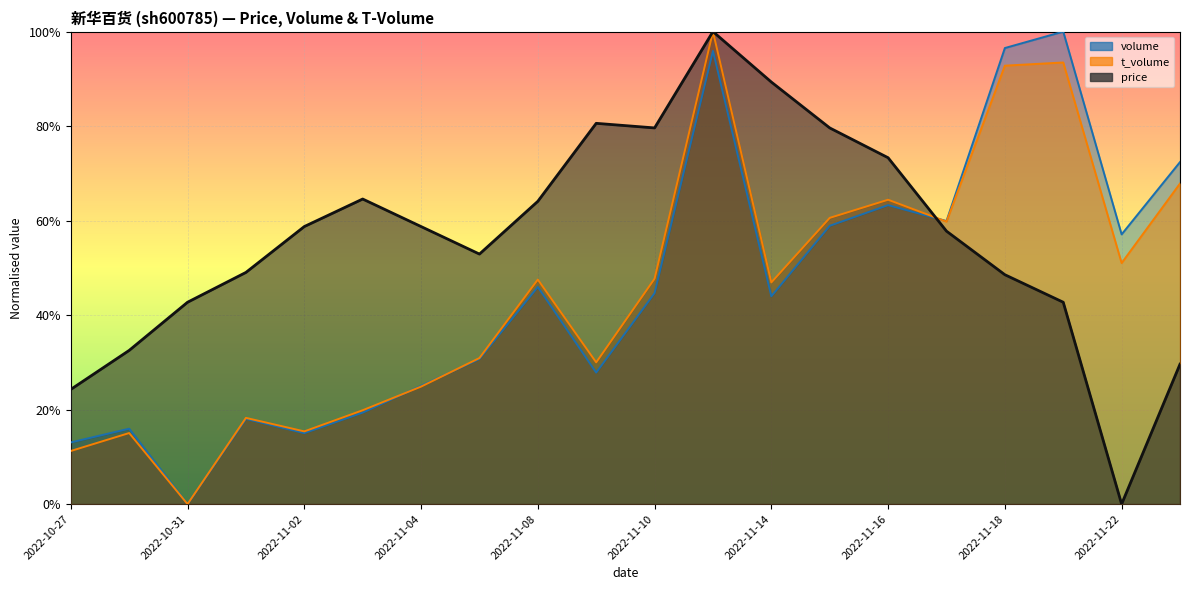

Rank the series at 2022-11-01 from highest to lowest value.

price, t_volume, volume